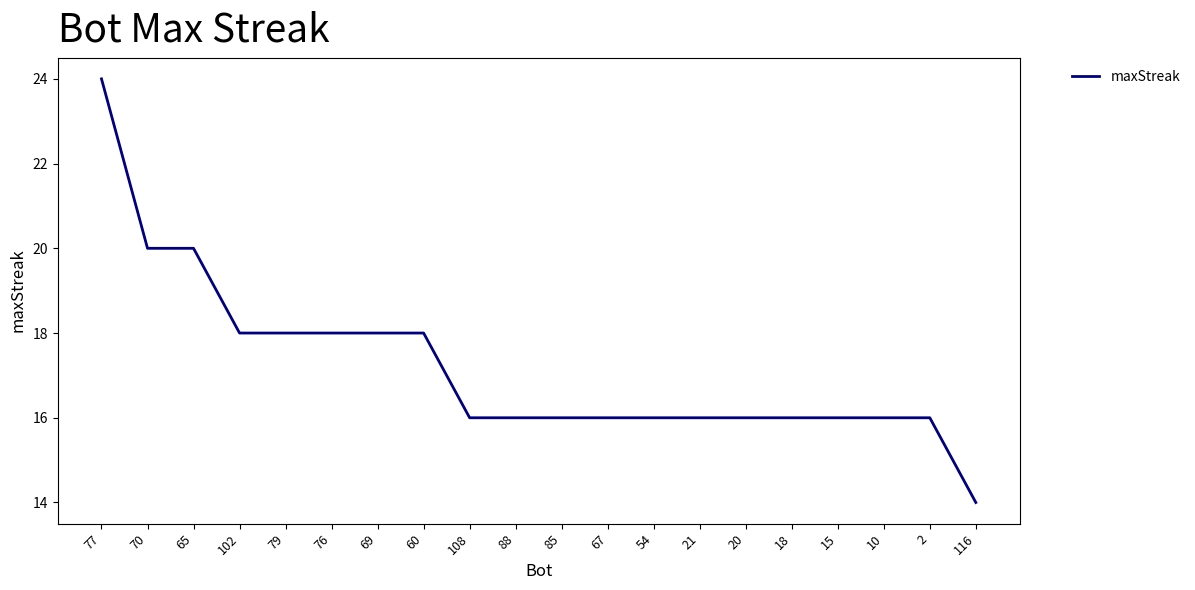

Which category has the highest value across all series?

77